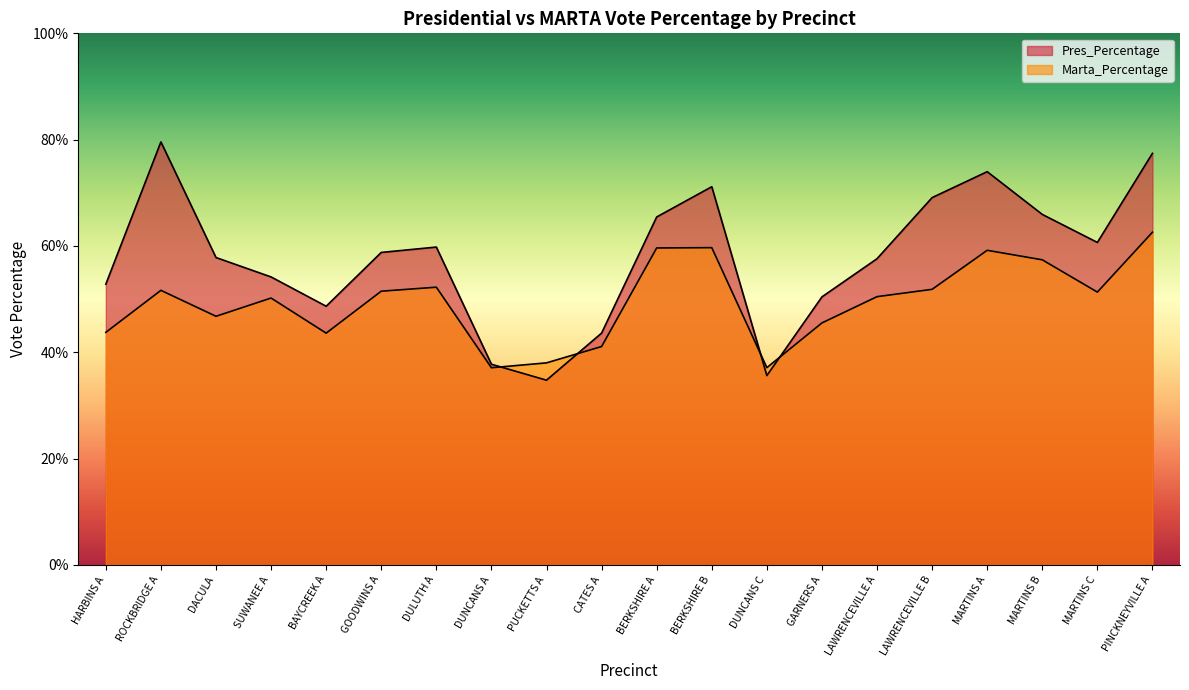

At which category does Marta_Percentage reach its first local peak?

ROCKBRIDGE A